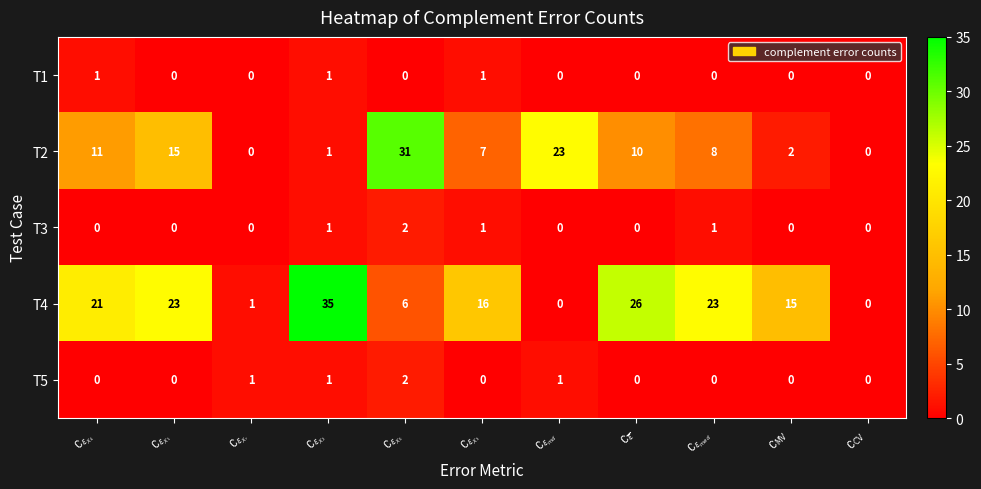

At how many categories does at least one series exceed 20?

7